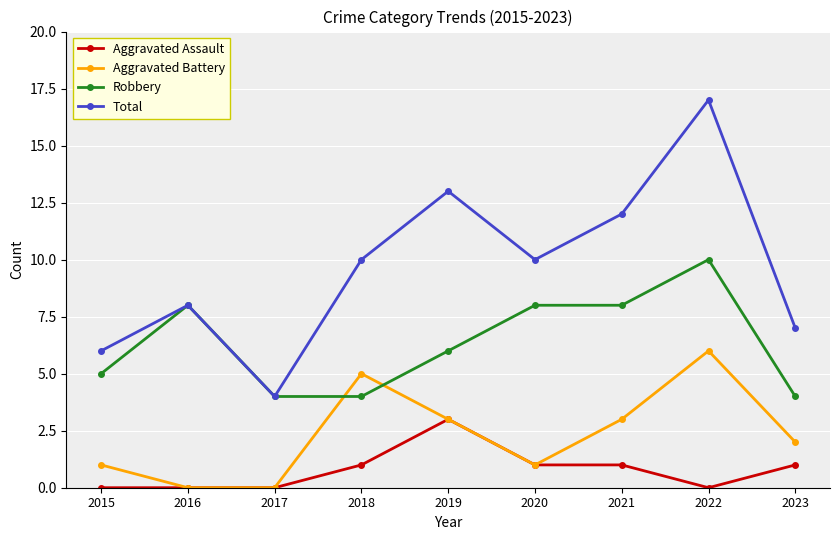

What value does the Robbery series have at 2023?

4